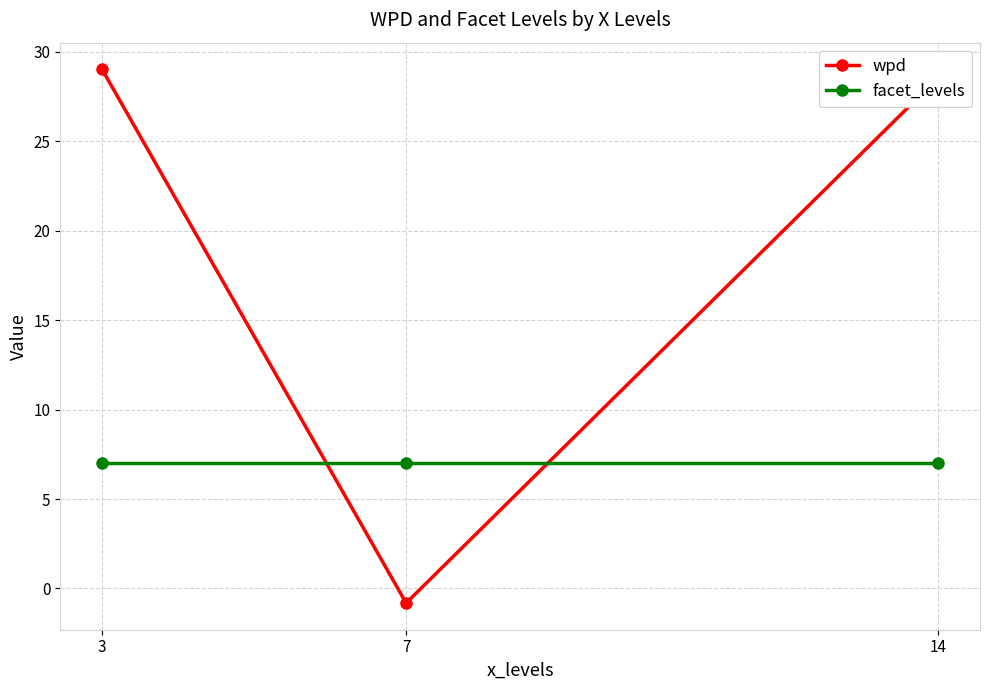

What are all the series names shown in the legend?

wpd, facet_levels